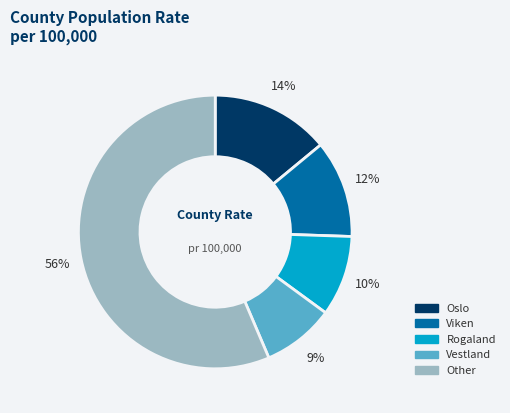

To the nearest percent, what is the average slice percentage?

20%